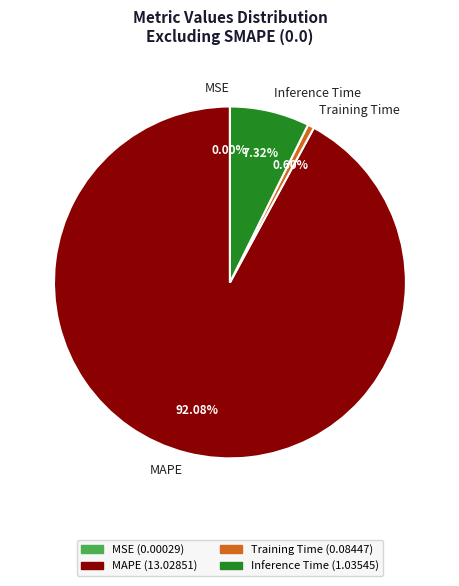

Does MAPE account for over 50% of the chart?

Yes